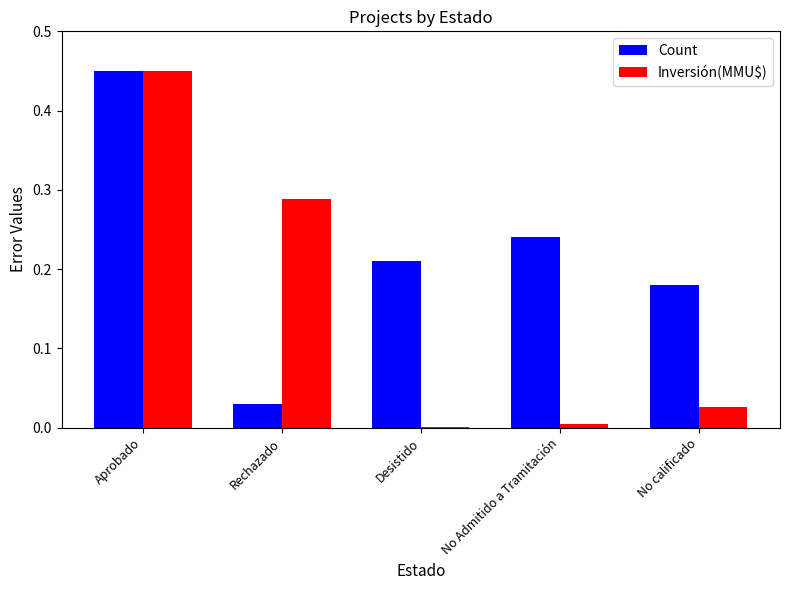

Which category has the highest value in the Count series?

Aprobado